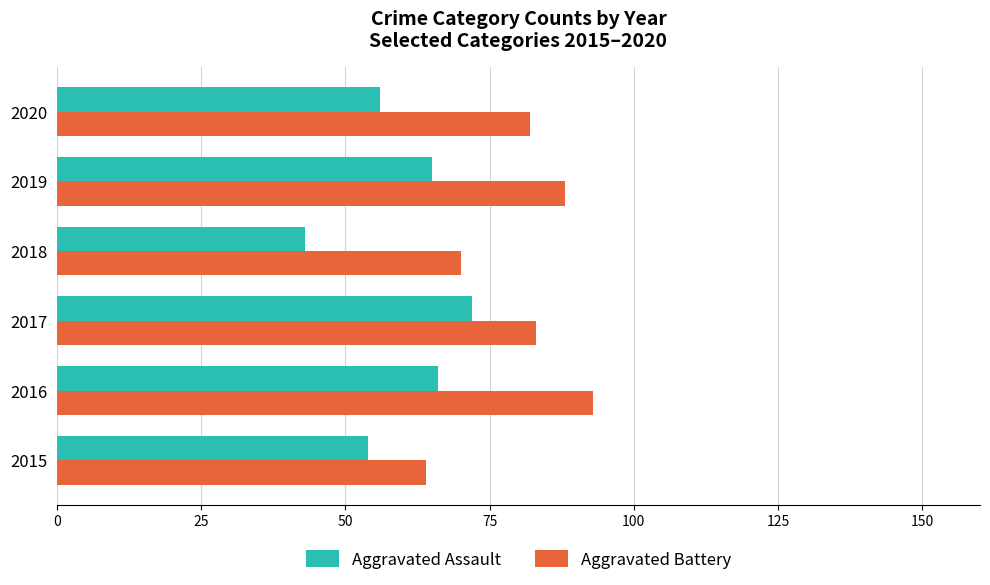

What is the difference between the maximum and minimum values in the Aggravated Assault series?

29